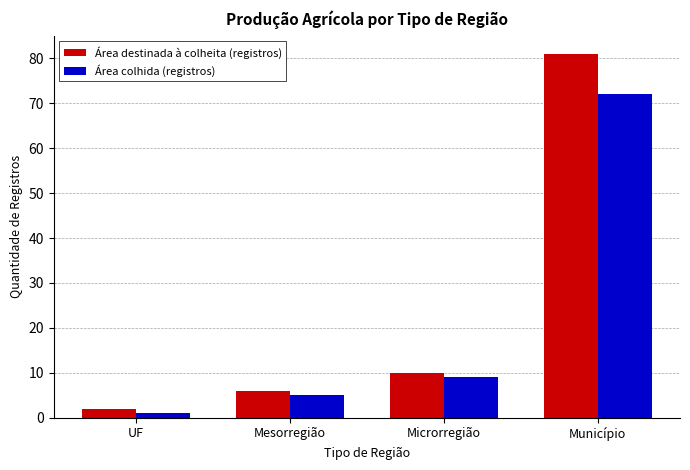

How many data points in Área colhida (registros) are less than 9?

2